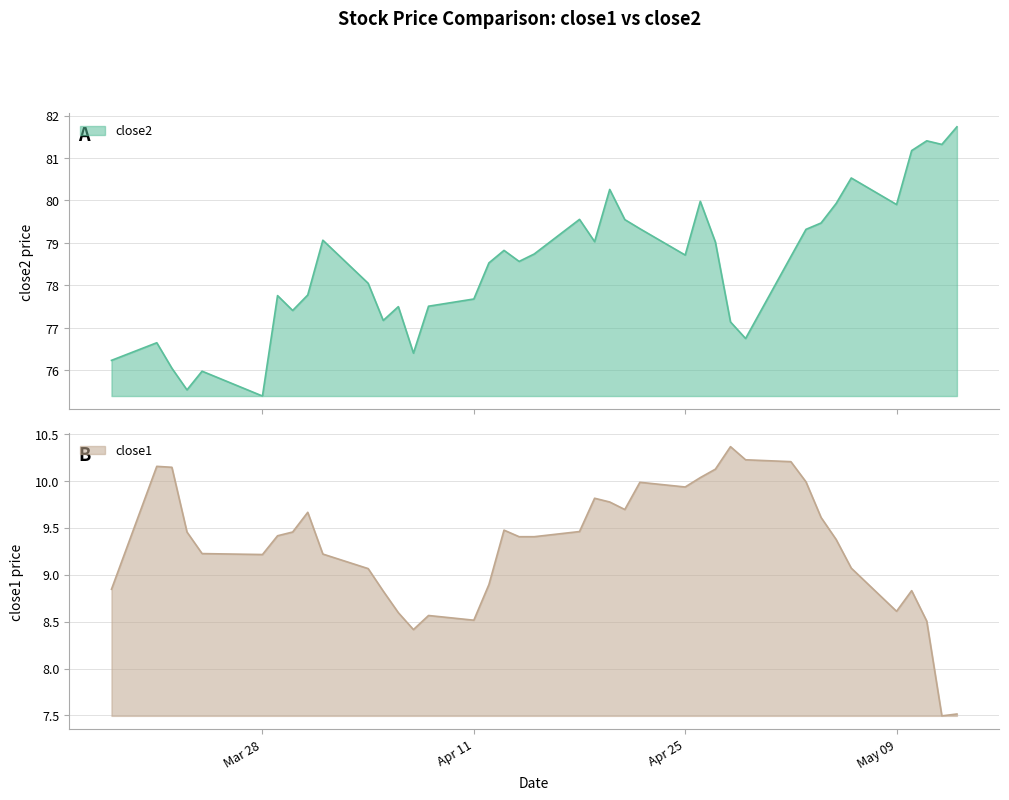

What is the sum of all close1 values?

372.6